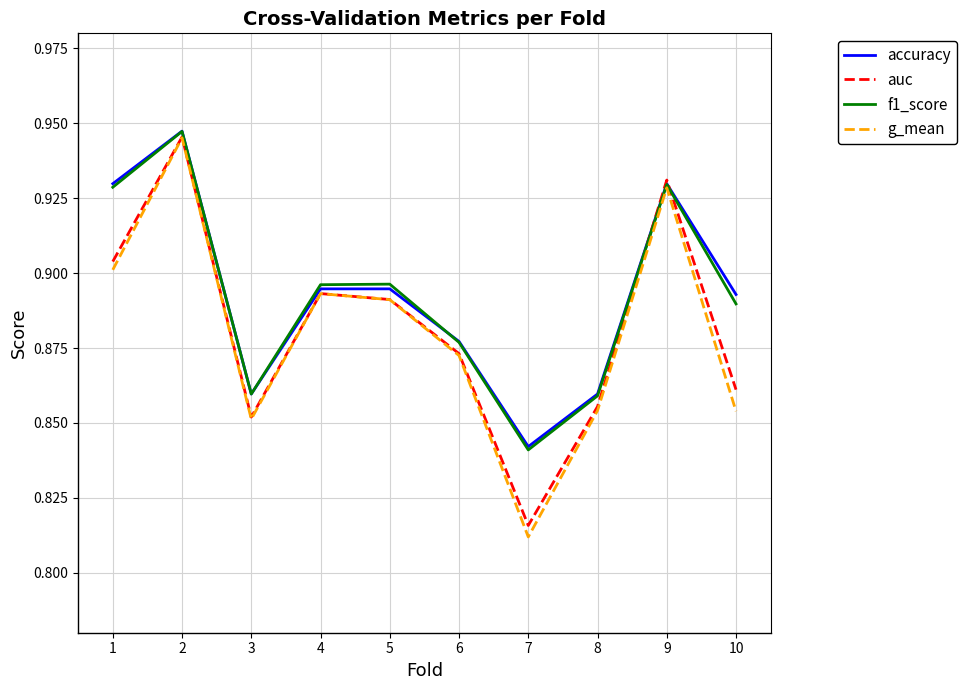

Where is accuracy nearest to the value 0?

7